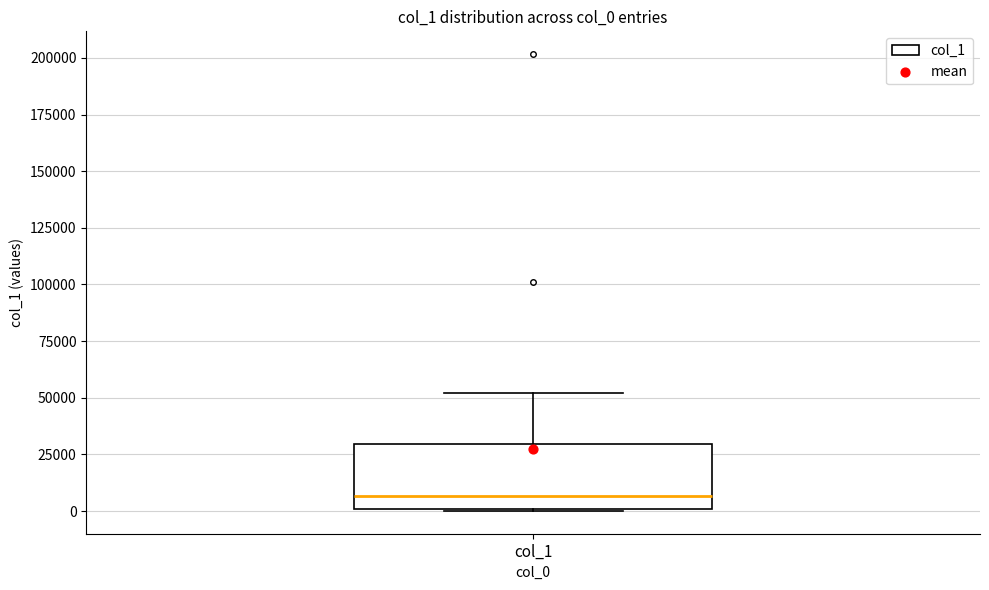

Where does the upper whisker of the box for col_1 end on the y-axis? The values are not printed on the chart, so give them approximately, as read against the axis.

50000